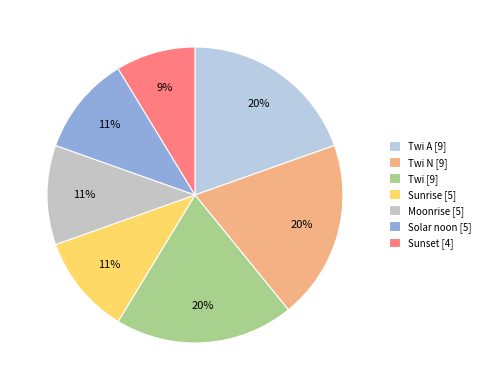

How many segments does this pie chart have?

7